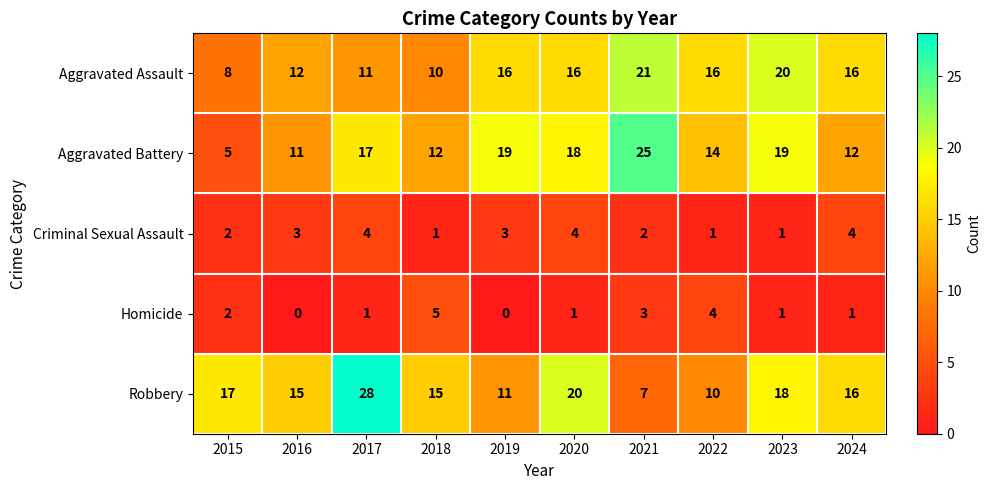

Which series has the widest spread of values?

Robbery